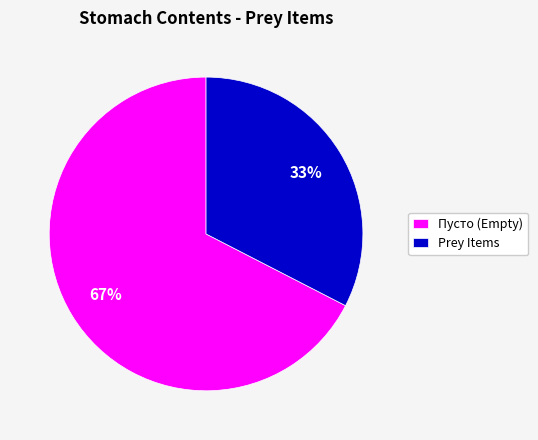

Count the number of slices in the pie.

2